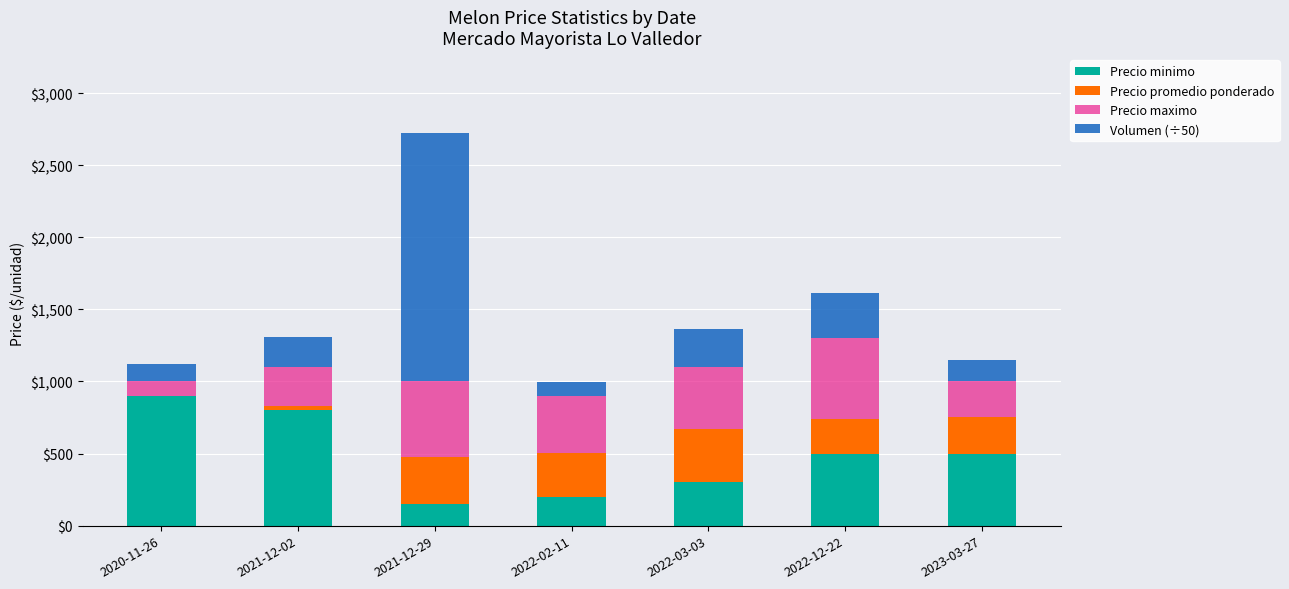

Reading right to left, list the values for the Precio minimo series.

2023-03-27=500	2022-12-22=500	2022-03-03=300	2022-02-11=200	2021-12-29=150	2021-12-02=800	2020-11-26=900